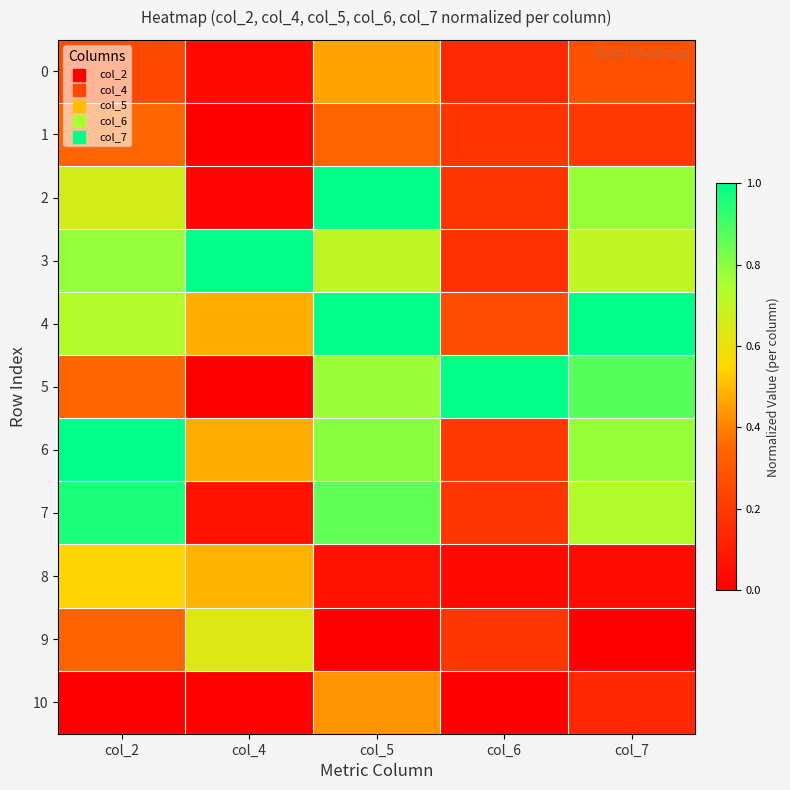

At which category is the sum across all series the highest?

col_5